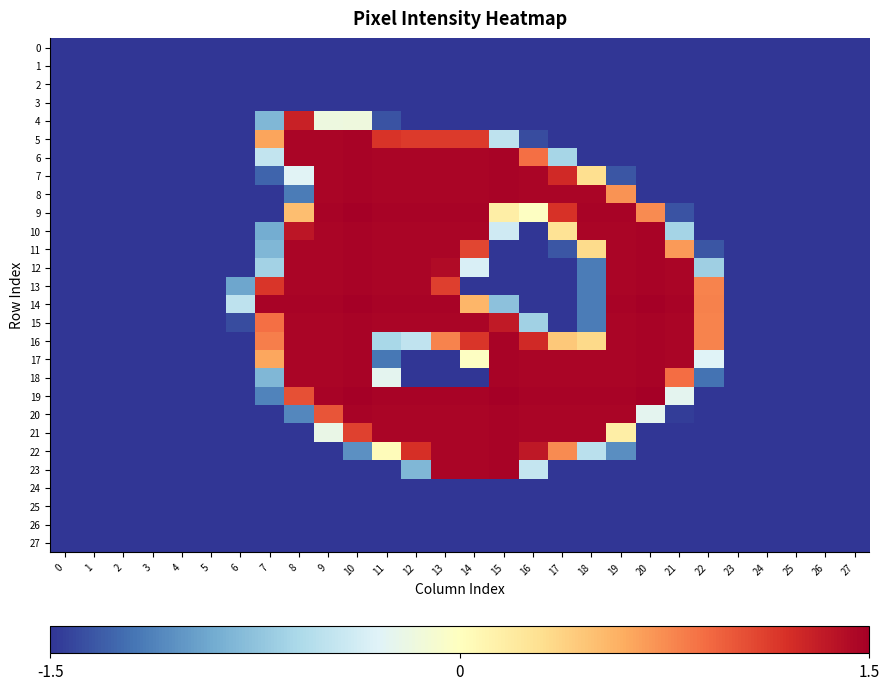

Which series changed the most between 12 and 19?

6